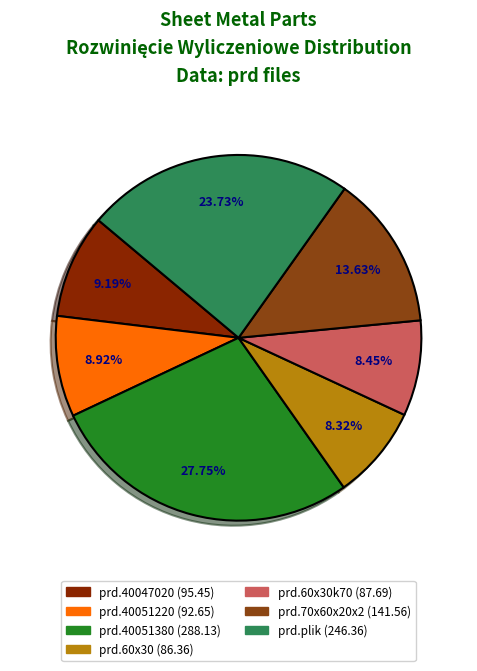

How many slices are in this pie chart?

7